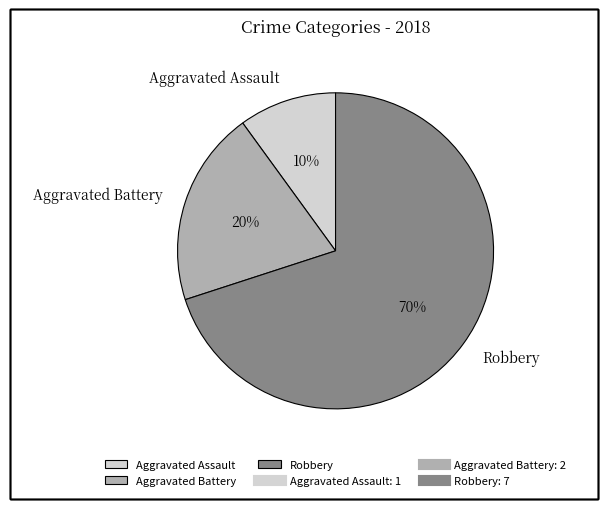

How many segments does this pie chart have?

3